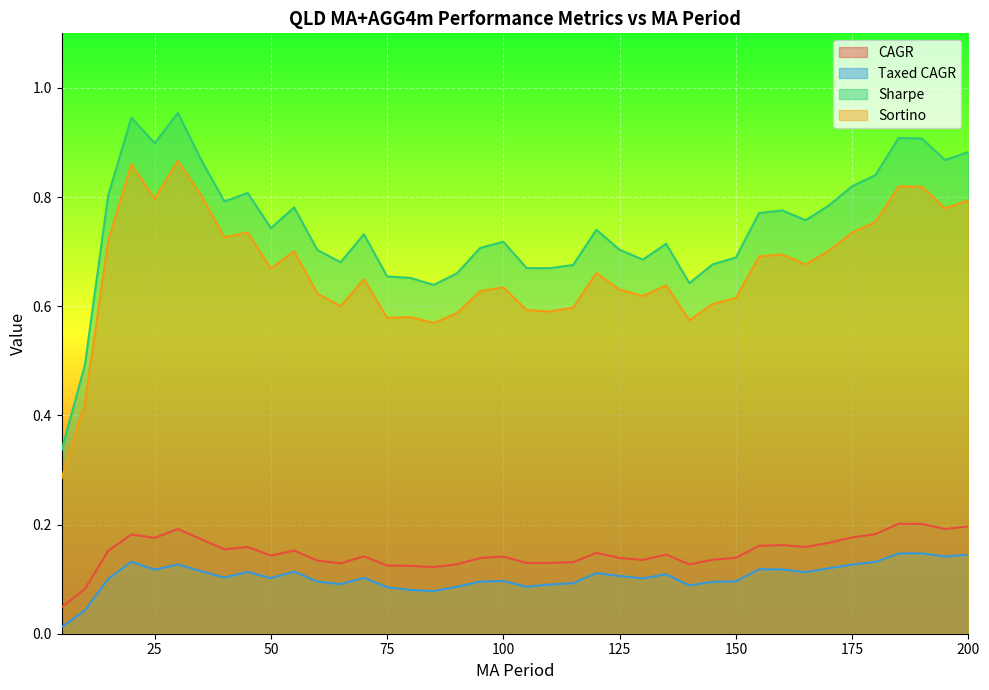

In CAGR, how many points are higher than both neighbors (excluding endpoints)?

10